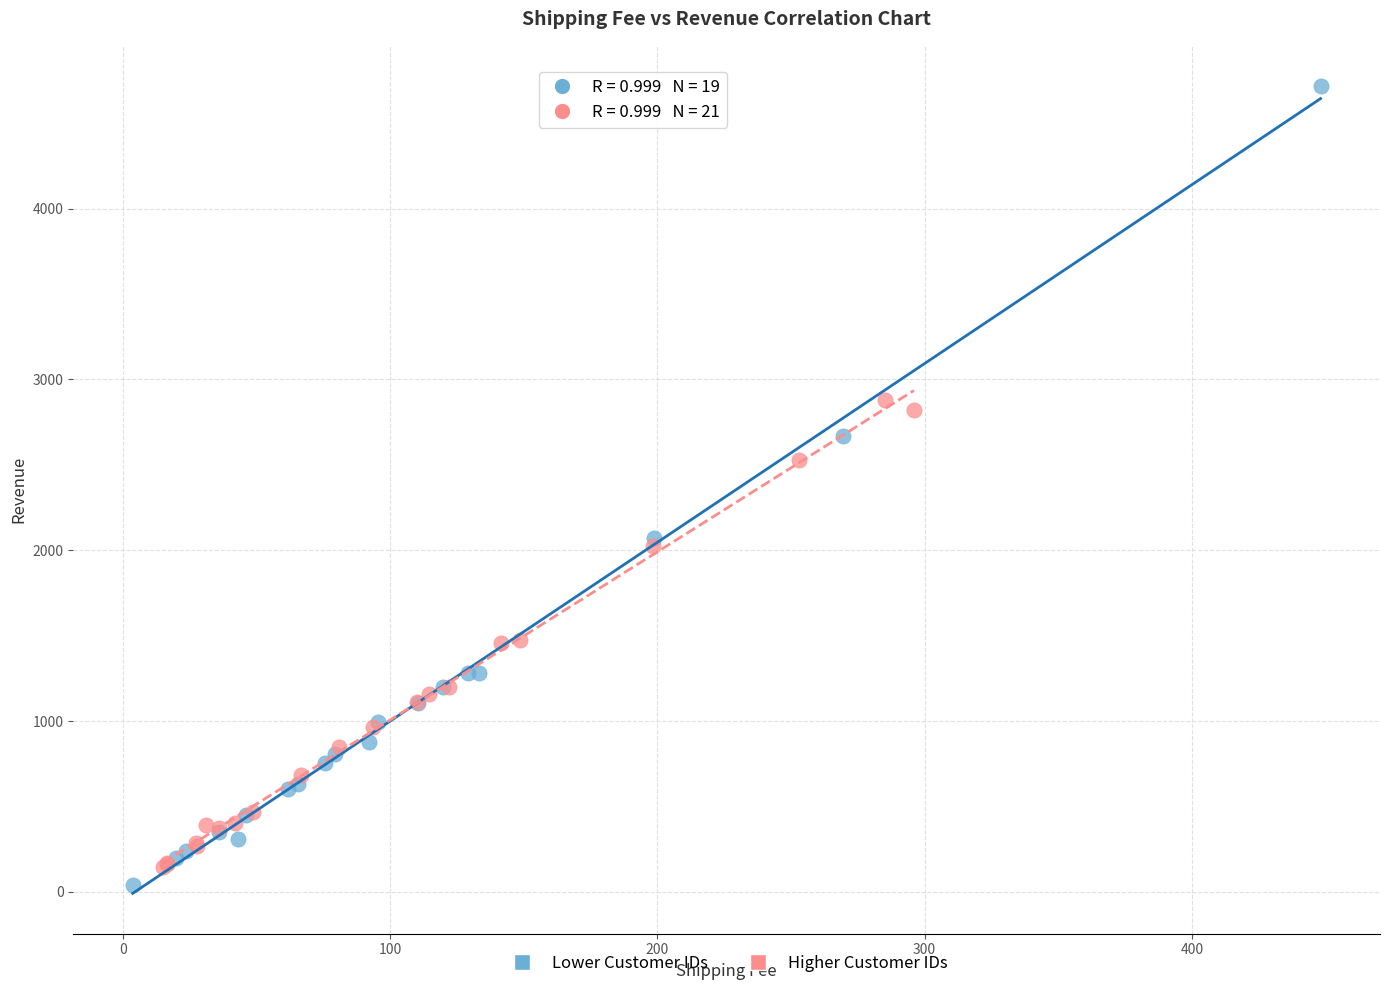

Which series reaches the maximum Y coordinate?

Lower Customer IDs